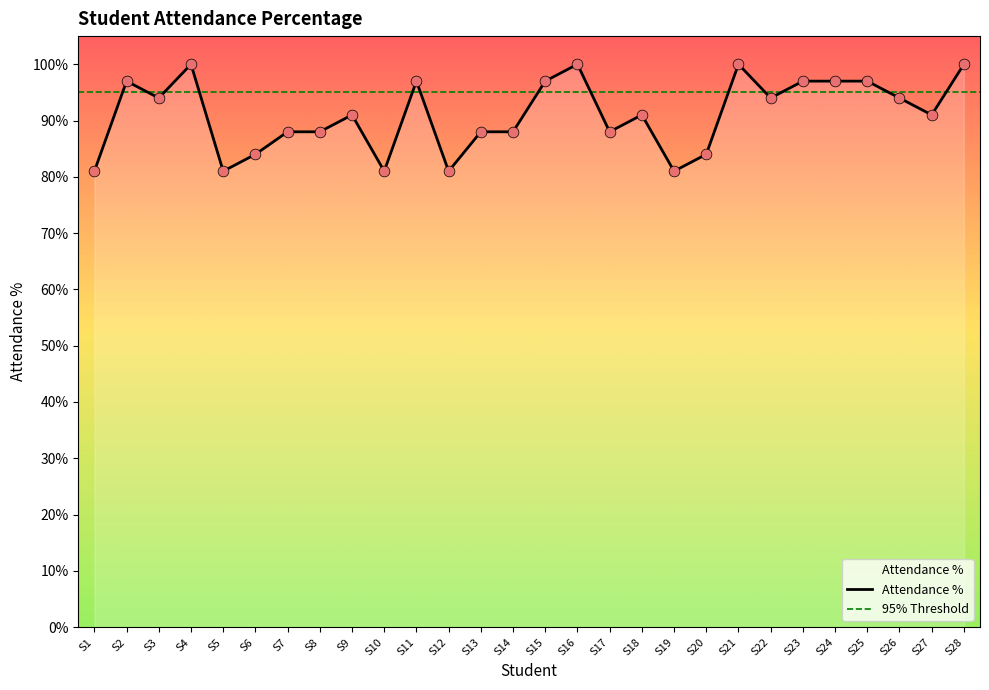

What is the change in value from S7 to S24?

+9